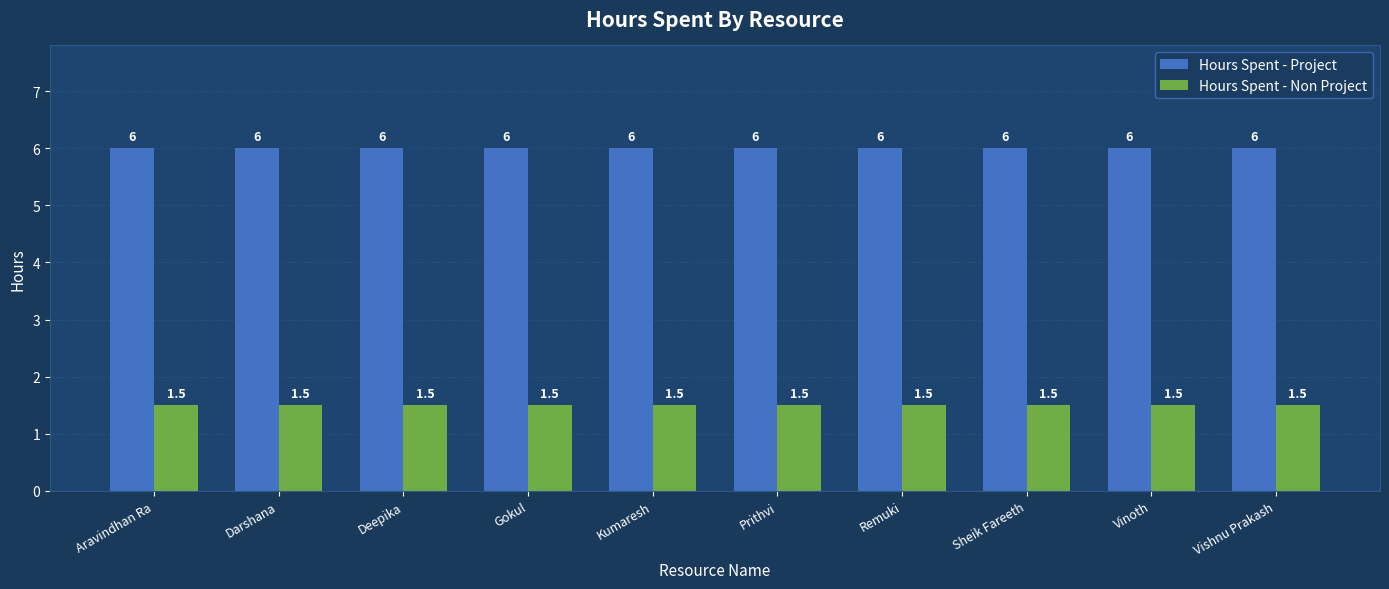

Reading left to right, what are all the values shown in this chart?

Hours Spent - Project: Aravindhan Ra=6.0	Darshana=6.0	Deepika=6.0	Gokul=6.0	Kumaresh=6.0	Prithvi=6.0	Remuki=6.0	Sheik Fareeth=6.0	Vinoth=6.0	Vishnu Prakash=6.0
Hours Spent - Non Project: Aravindhan Ra=1.5	Darshana=1.5	Deepika=1.5	Gokul=1.5	Kumaresh=1.5	Prithvi=1.5	Remuki=1.5	Sheik Fareeth=1.5	Vinoth=1.5	Vishnu Prakash=1.5